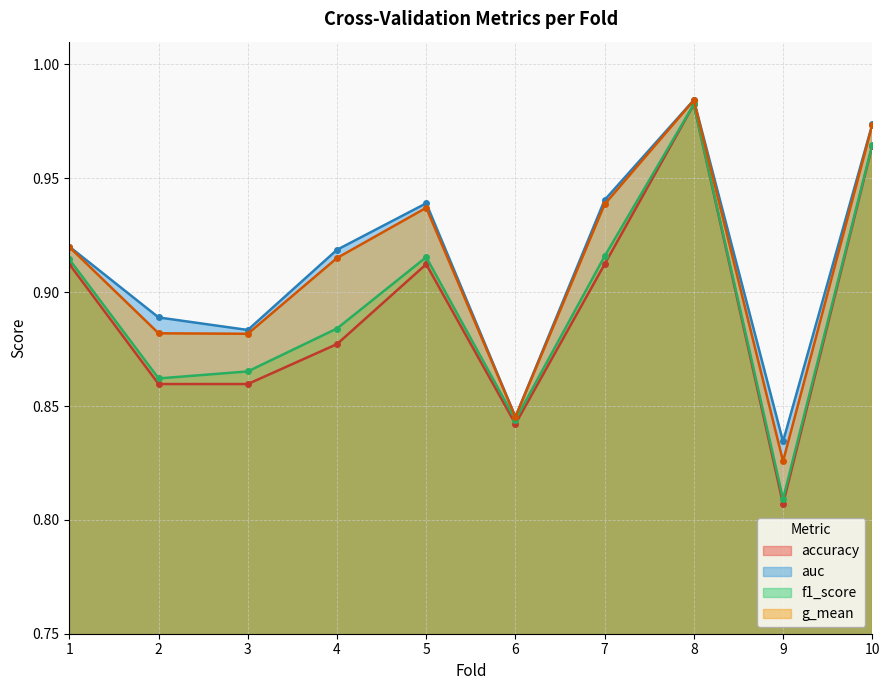

Which series has the widest spread of values?

accuracy